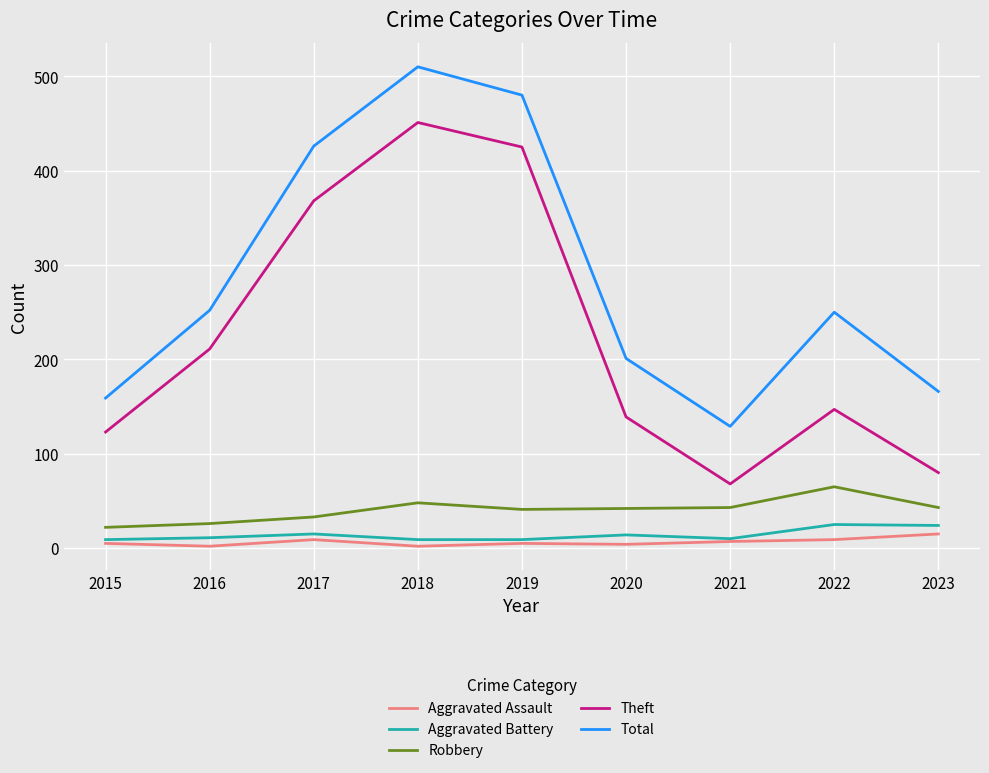

Which category has the highest value across all series?

2018